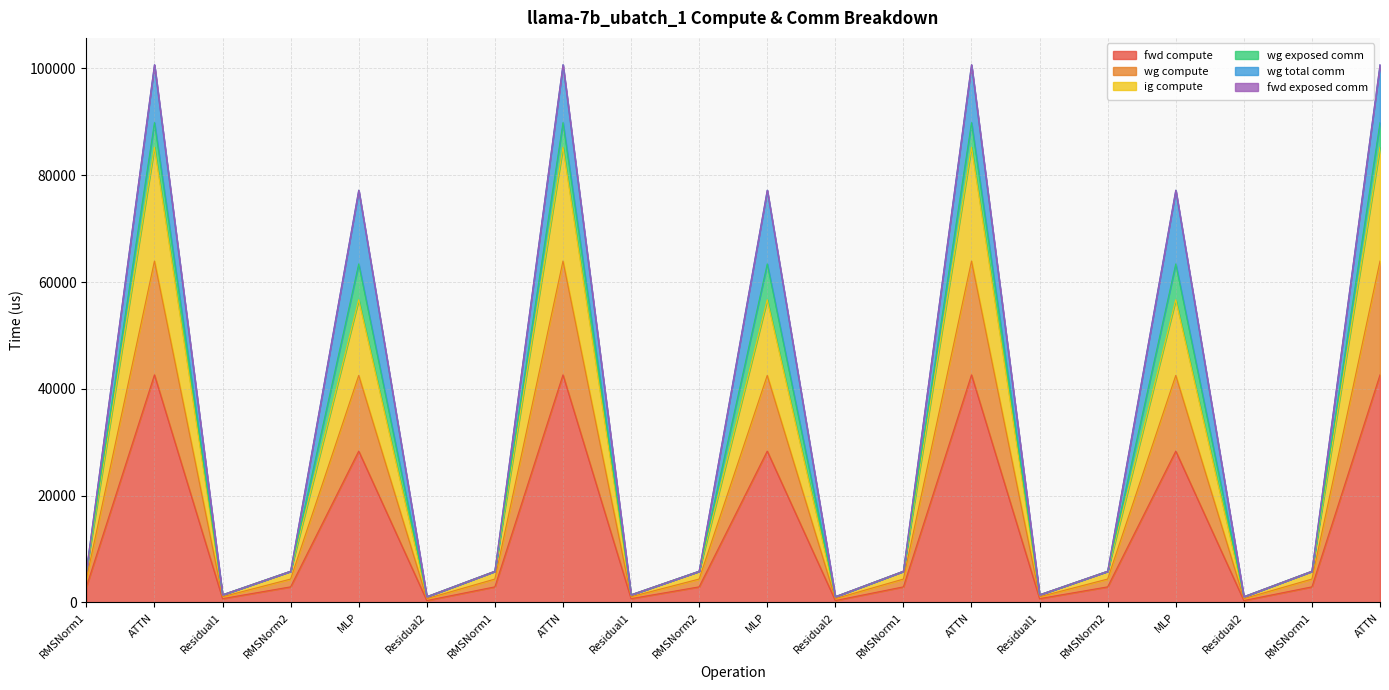

What is the label of the 7th point from the left?

RMSNorm1